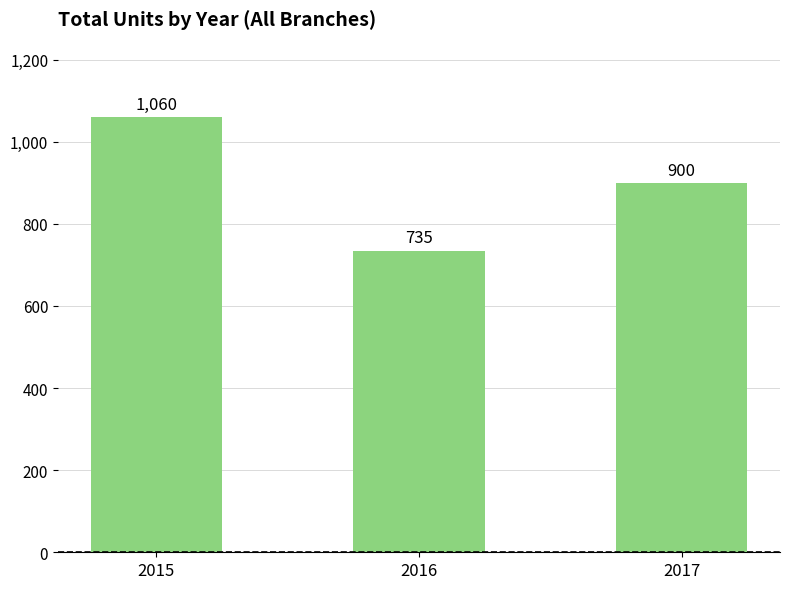

Does the chart contain any negative values?

No